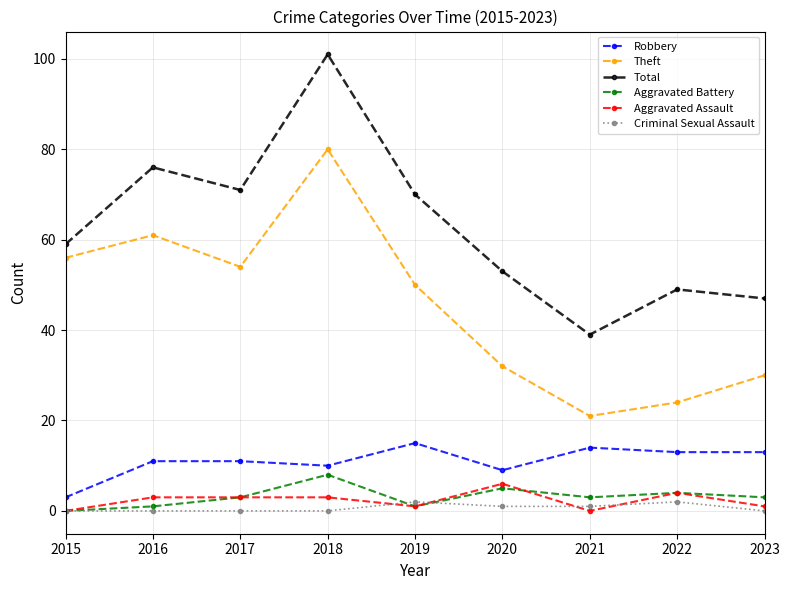

Which series has the largest total across all categories?

Total